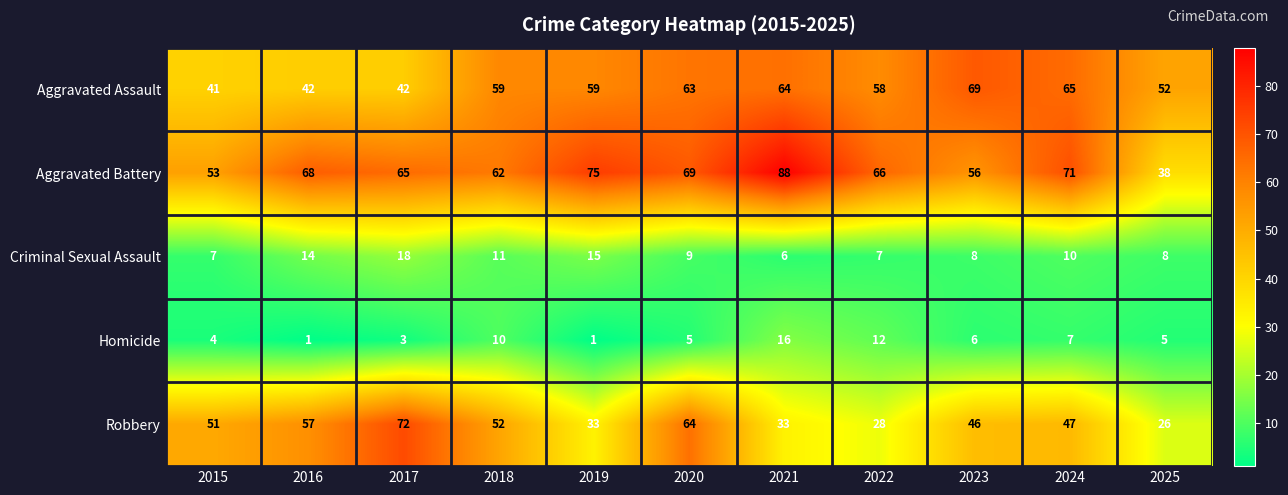

At which category is the sum across all series the highest?

2020